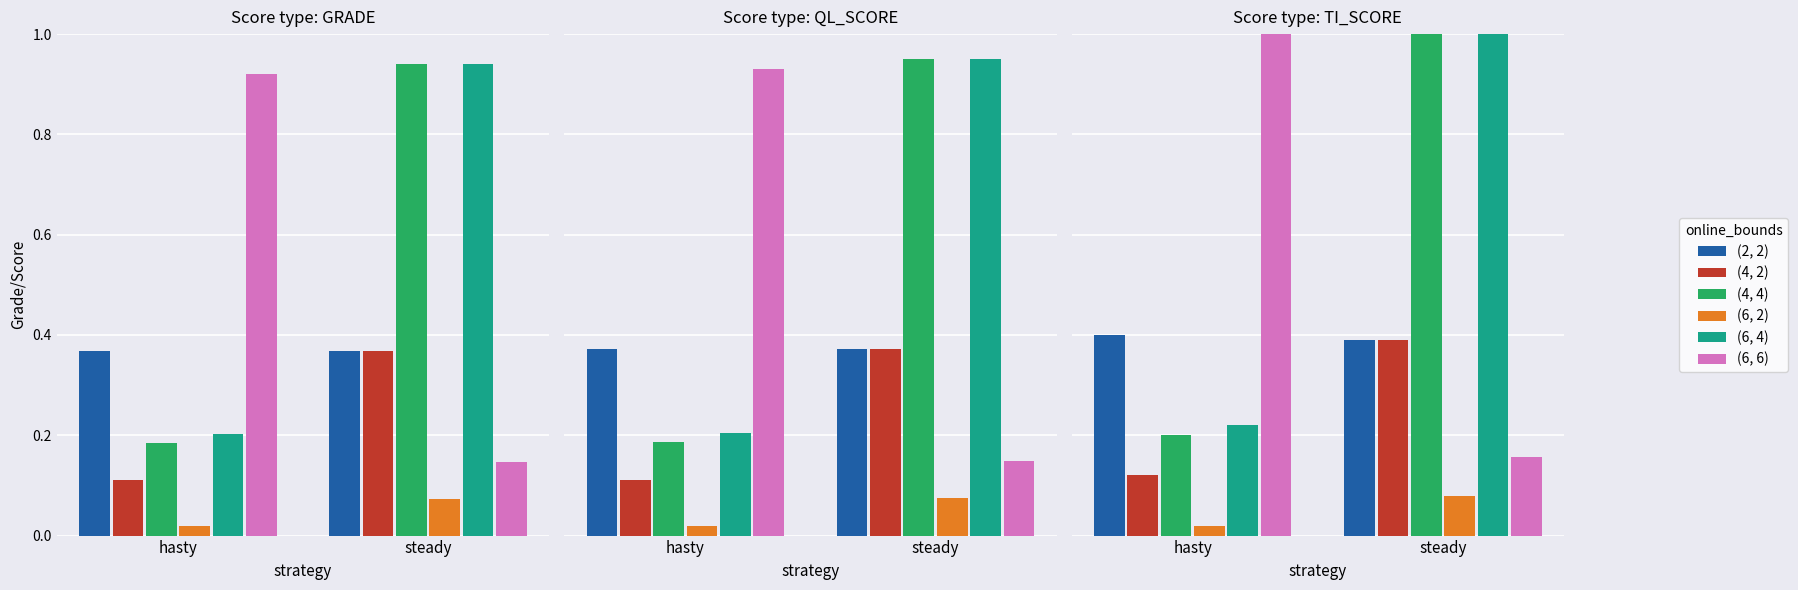

What is the total value across all series at steady?

3.0